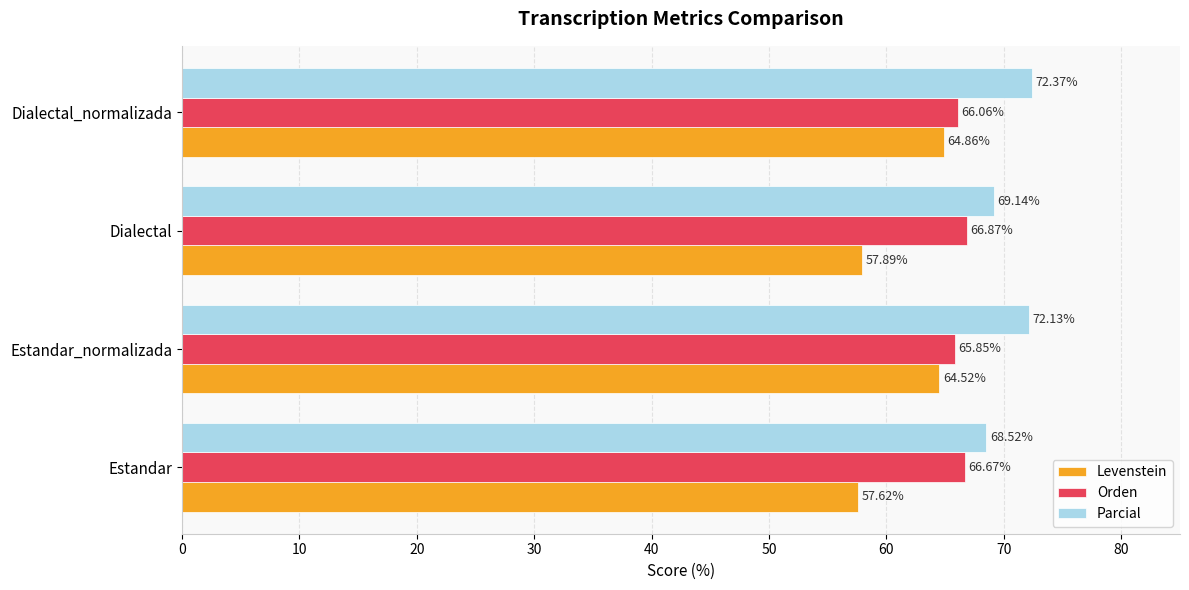

What is the difference between the maximum and second lowest values in the Parcial series?

3.2